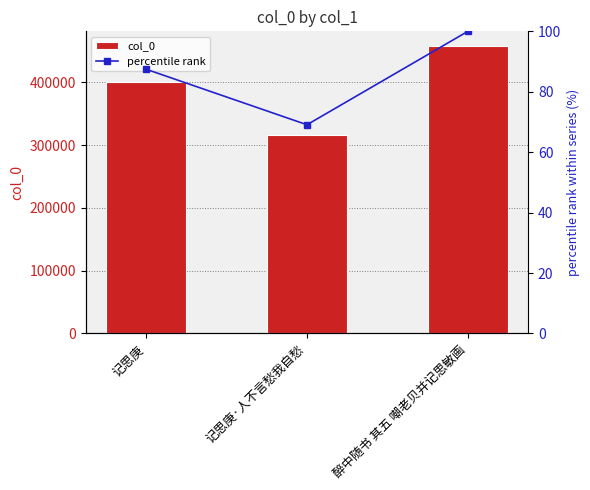

What are all the series names shown in the legend?

col_0, percentile rank